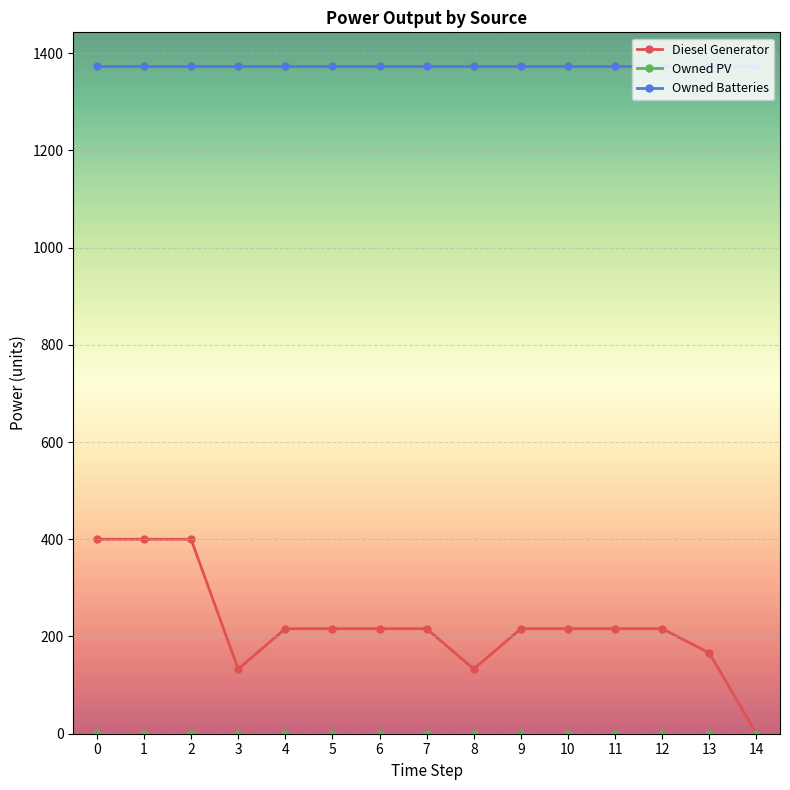

The value of Diesel Generator at 13 is 115. True or false?

False